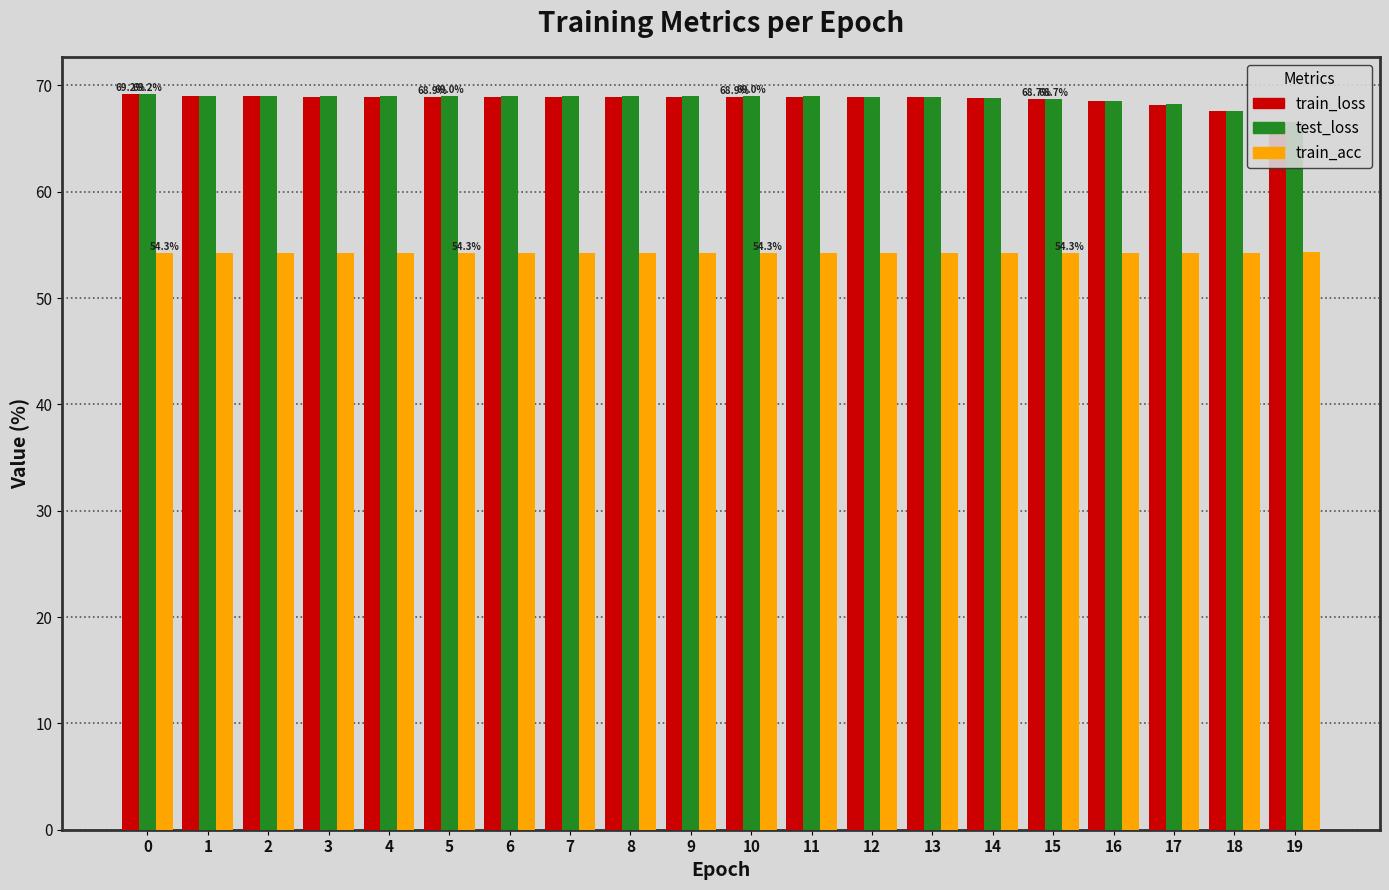

What is the value of the train_acc bar at the 18th from the left?

54.3